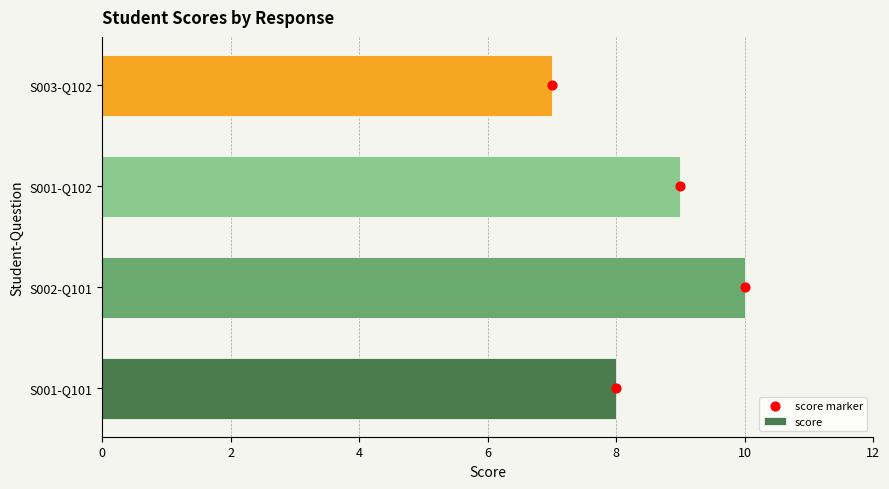

Which series contains the lowest Y value?

score marker